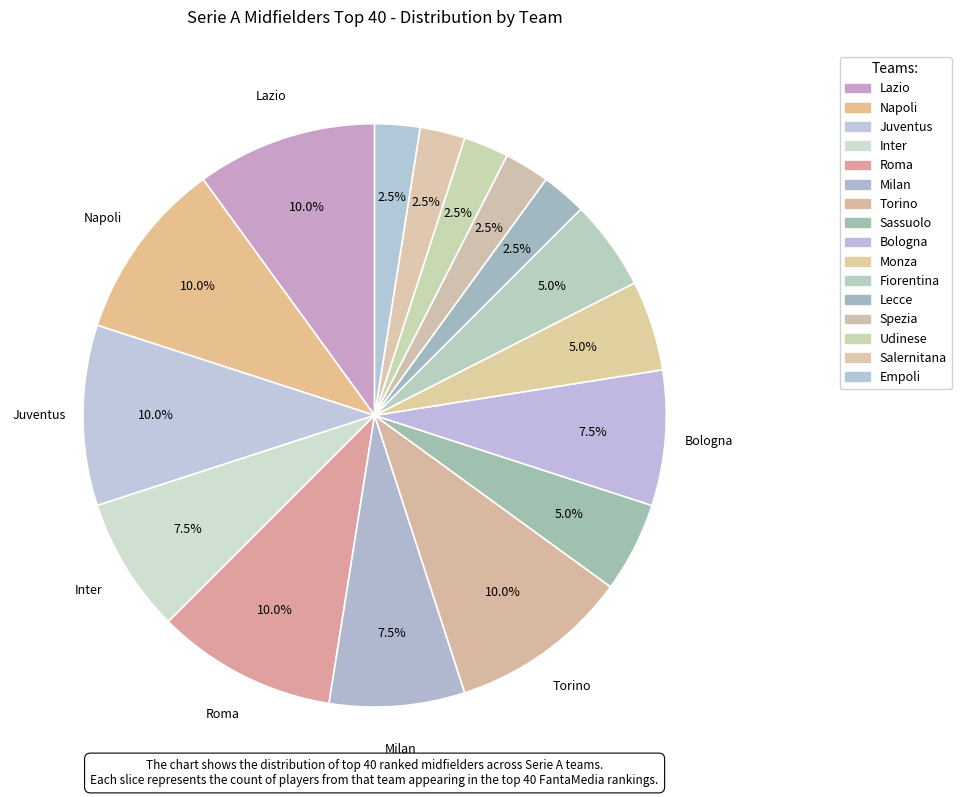

How many slices are in this pie chart?

16